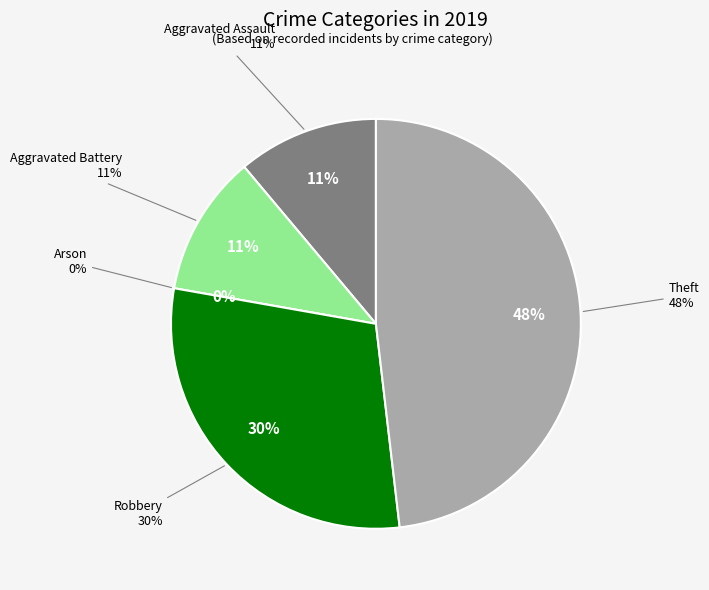

Rank the categories by value from highest to lowest.

Theft, Robbery, Aggravated Assault, Aggravated Battery, Arson